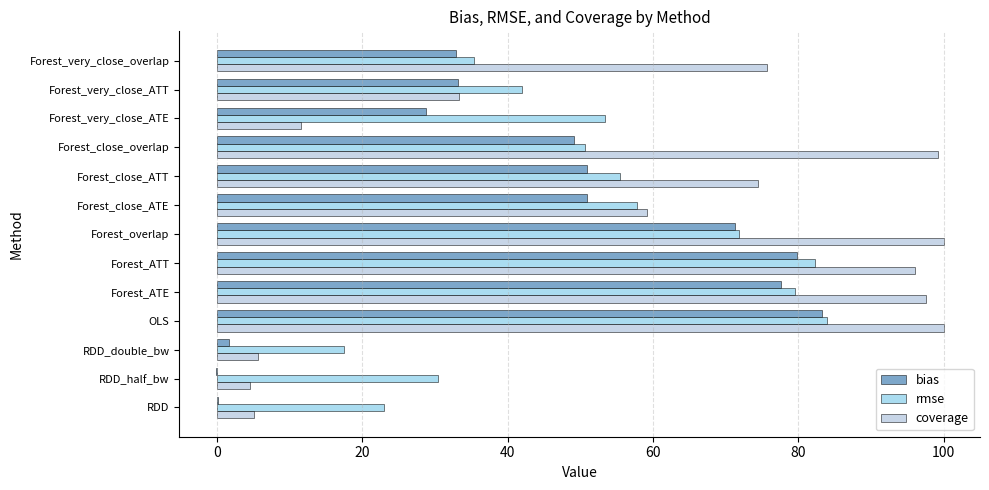

Where is coverage nearest to the value 52?

Forest_close_ATE